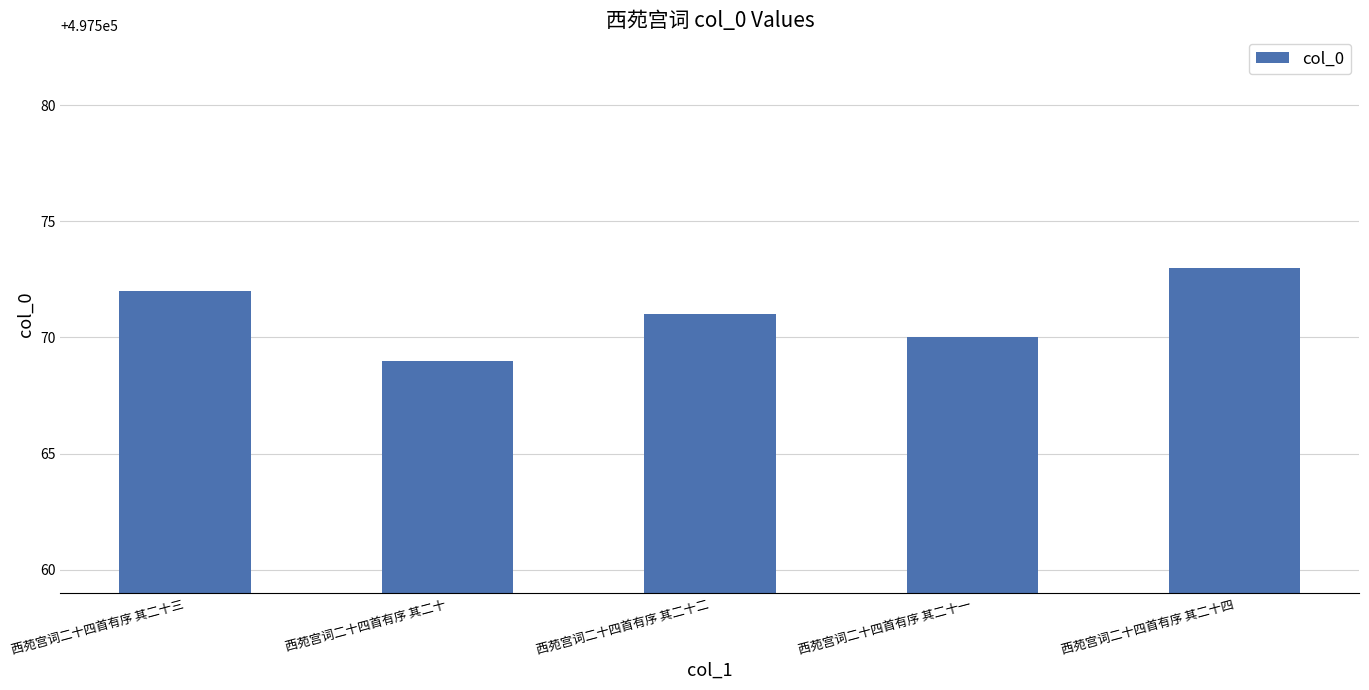

How many values are between 497570 and 497572?

3